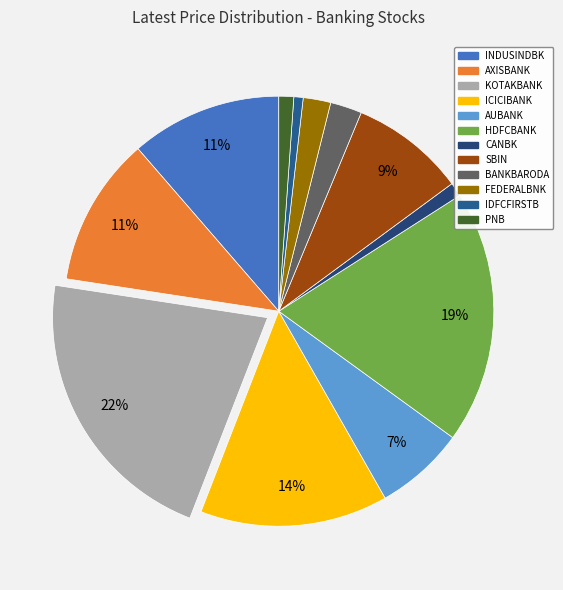

What is the total percentage of SBIN and INDUSINDBK?

20.0%